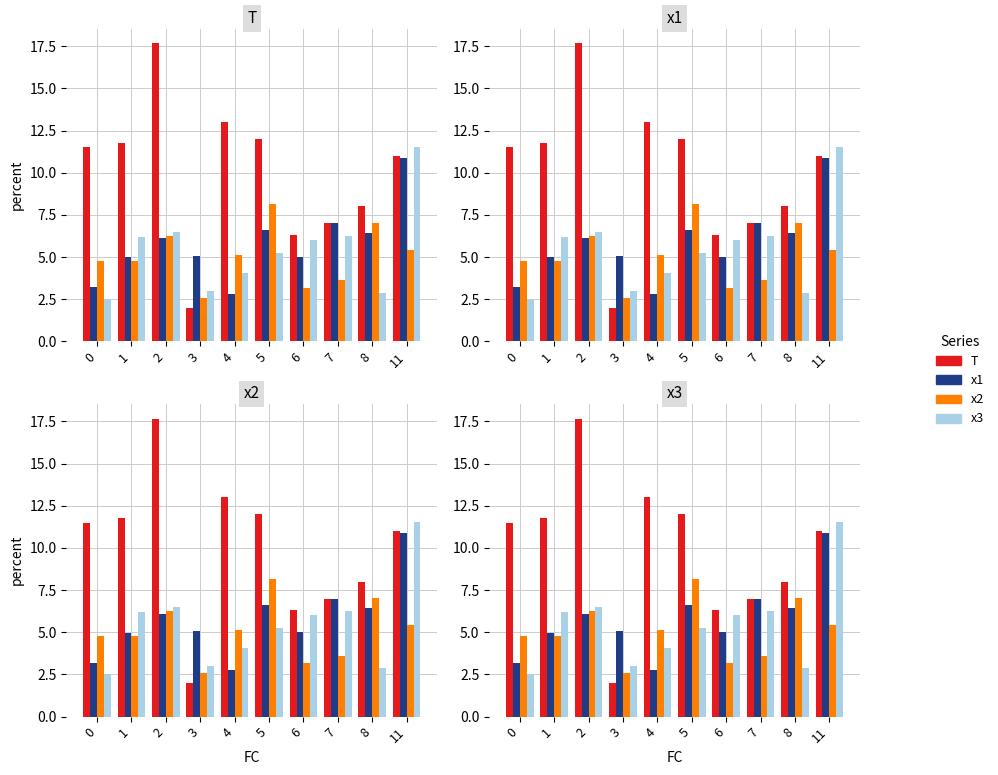

What is the total value across all series at 7?

23.9